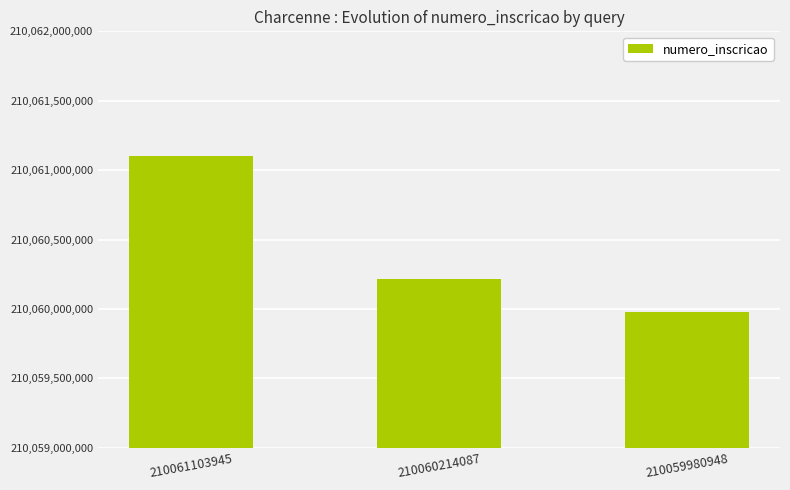

At which label is the value closest to 210060542446?

210060214087